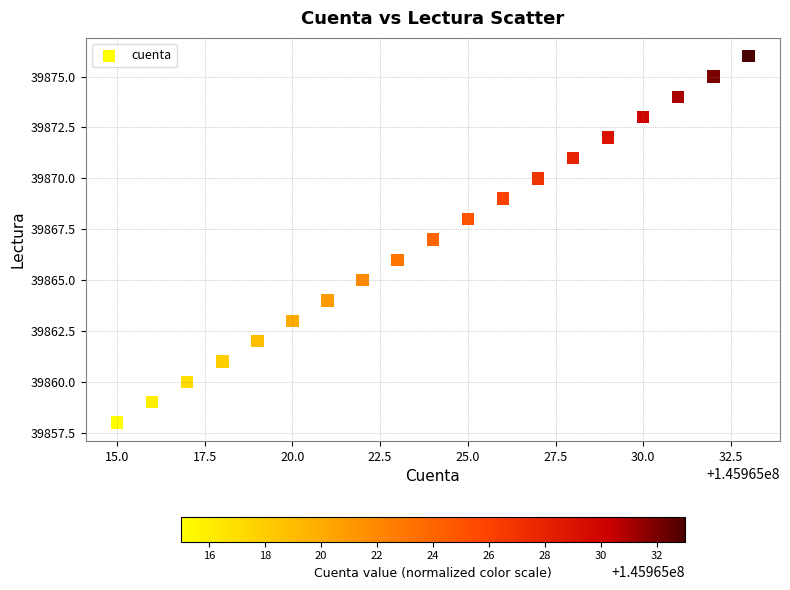

What is the range of Y values (max minus min)?

18